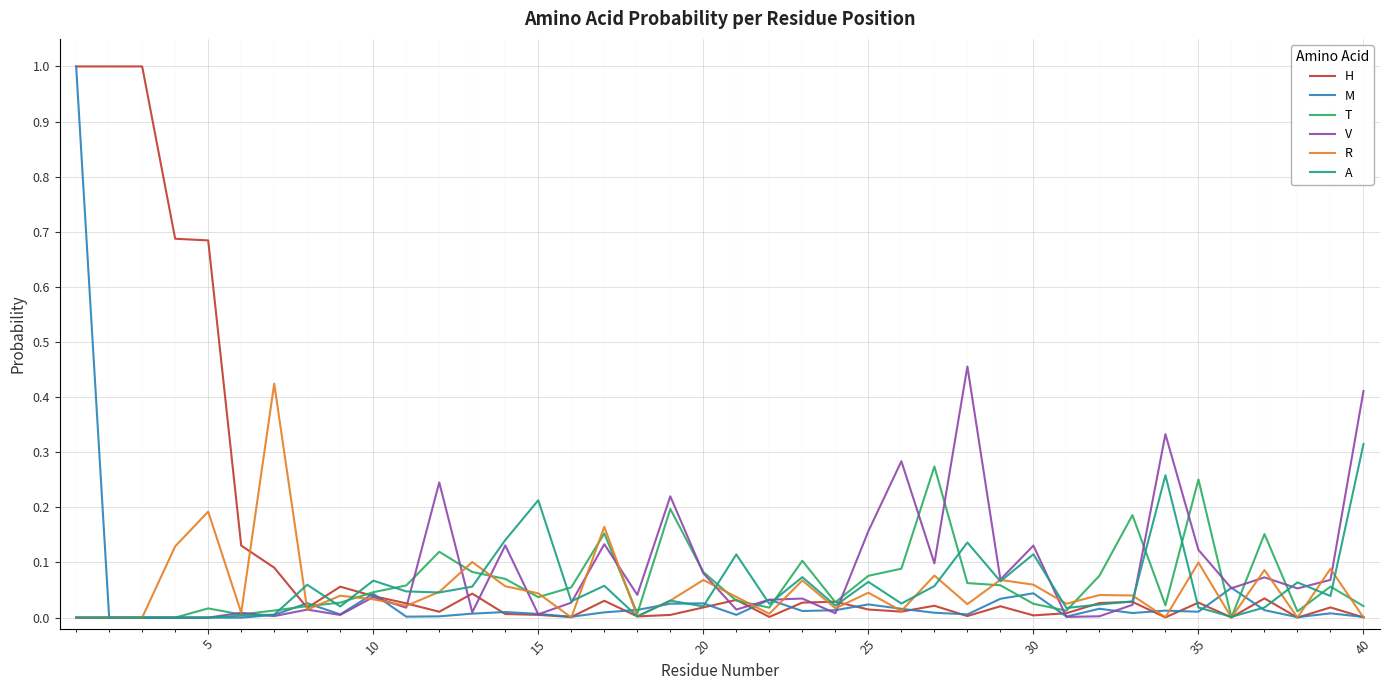

True or false: T has more than 1 points higher than both neighbors.

True